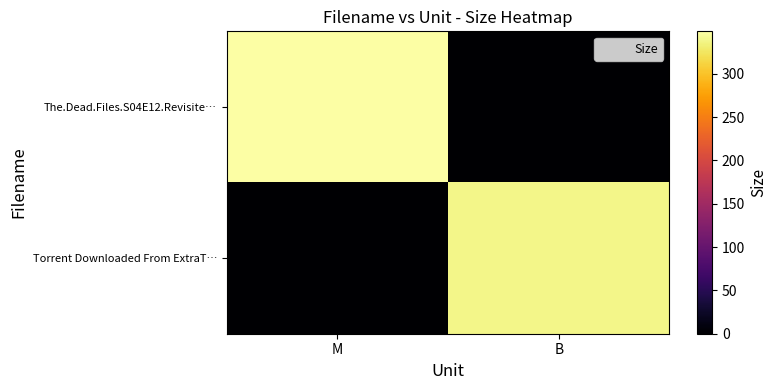

Reading right to left, what are all the values shown in this chart?

The.Dead.Files.S04E12.Revisite…: B=0.0	M=349.1
Torrent Downloaded From ExtraT…: B=339.0	M=0.0